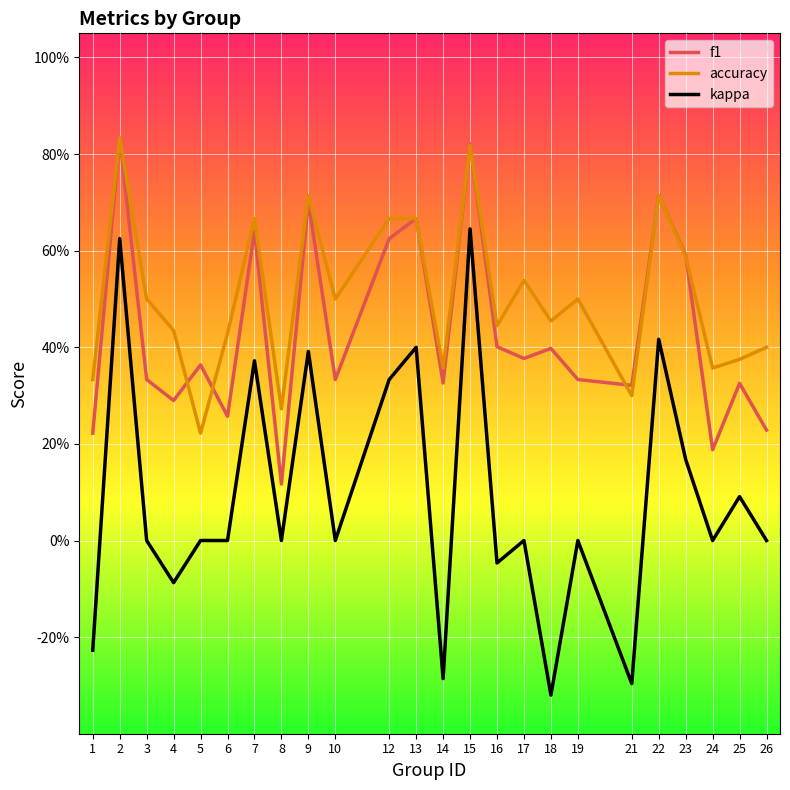

Does the chart display data point markers on the line(s)?

No